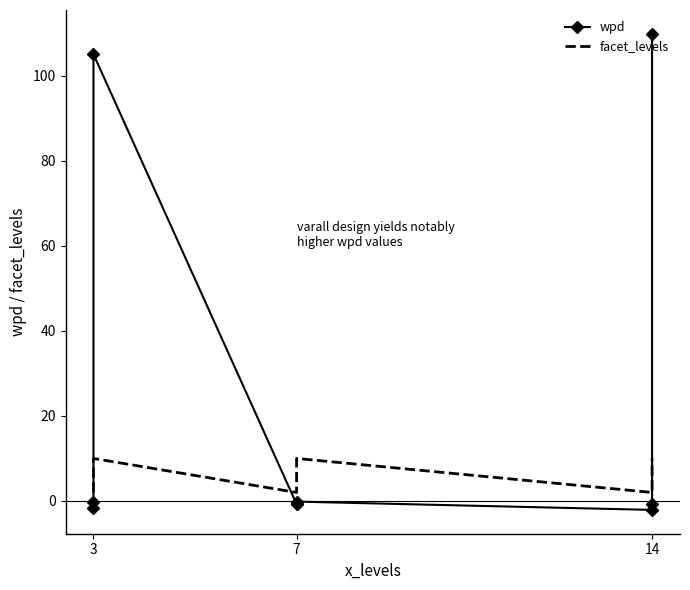

Is the value of wpd at 14 greater than the value of facet_levels at 7?

No